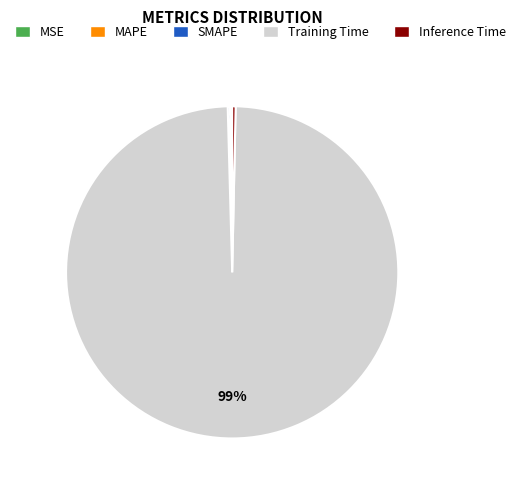

Which category has the biggest portion of the pie?

Training Time